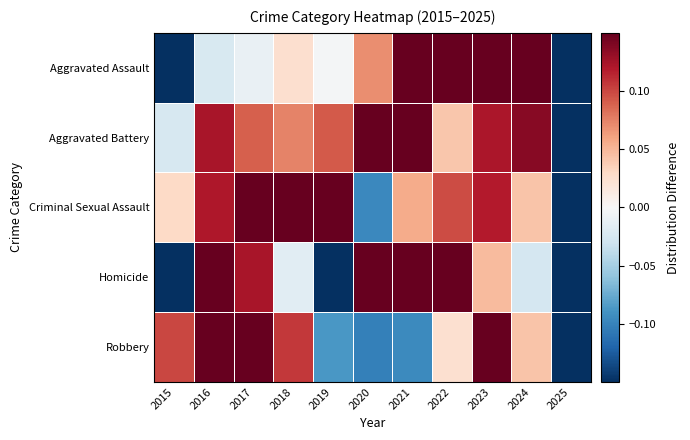

What is the smallest value displayed?

-1.0